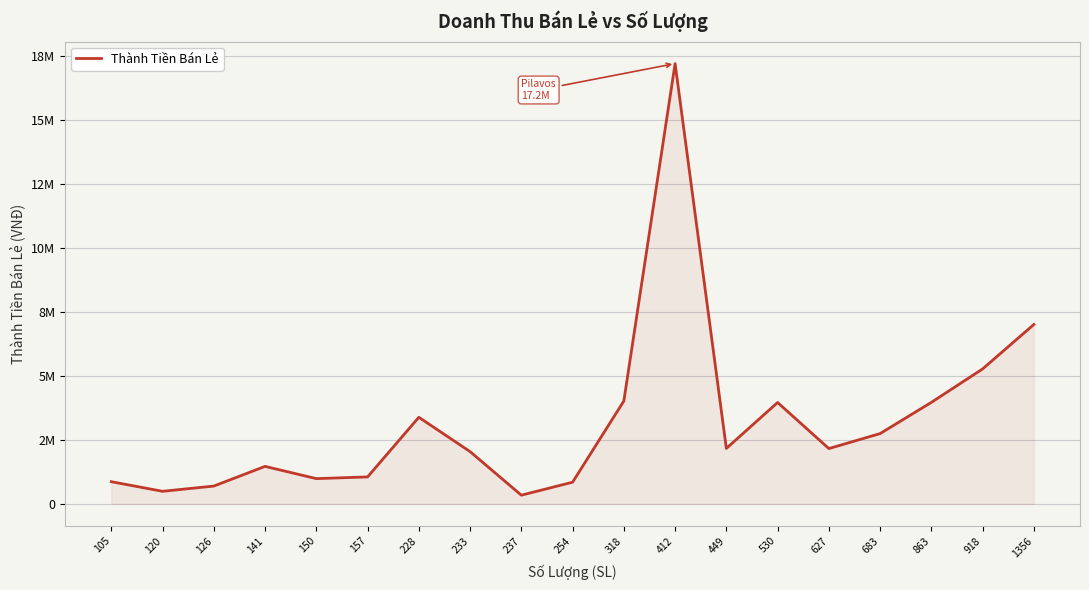

What is the difference between the maximum and second lowest values?

16730800